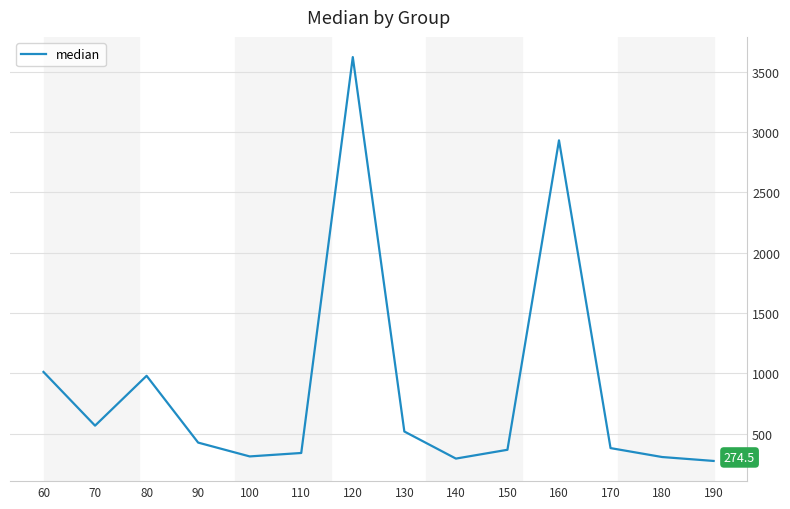

What is the difference between the maximum and minimum values?

3346.5